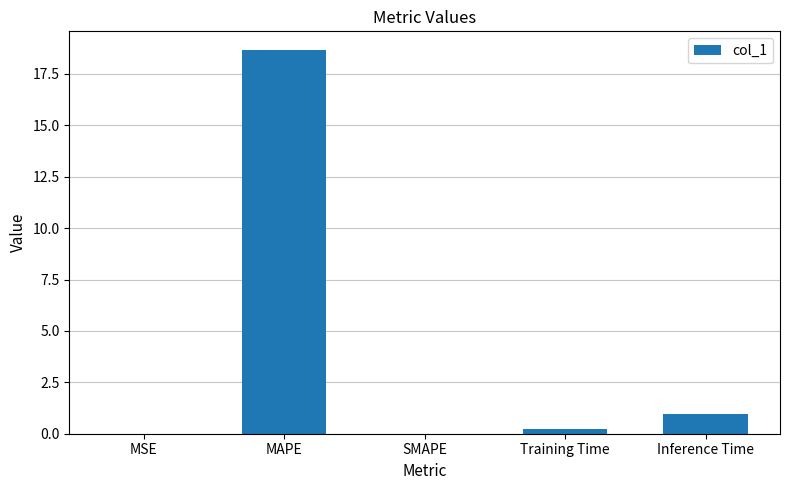

The value at SMAPE is 0.0. True or false?

True